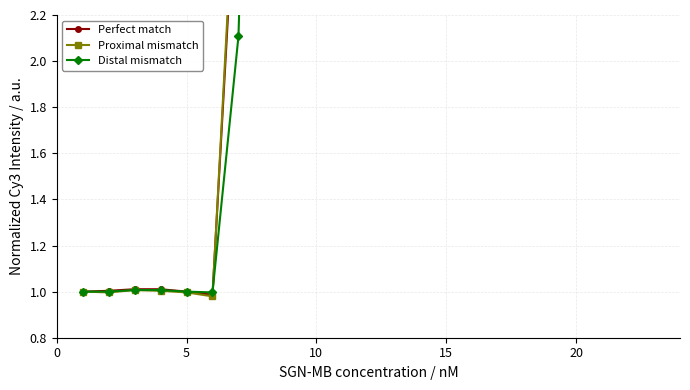

How many lines are shown in the chart?

3